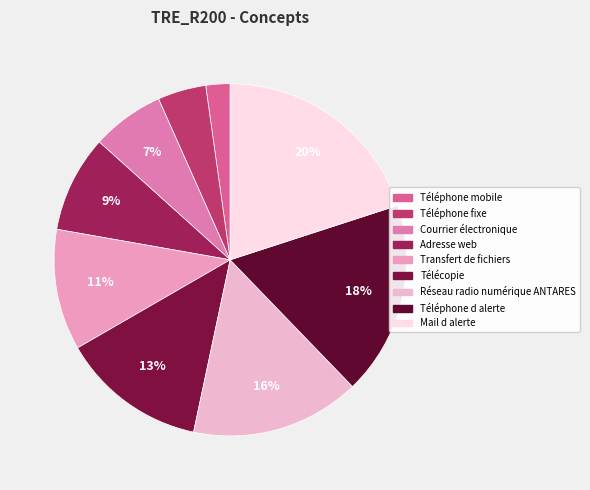

What percentage do Adresse web and Téléphone d alerte together represent?

26.7%